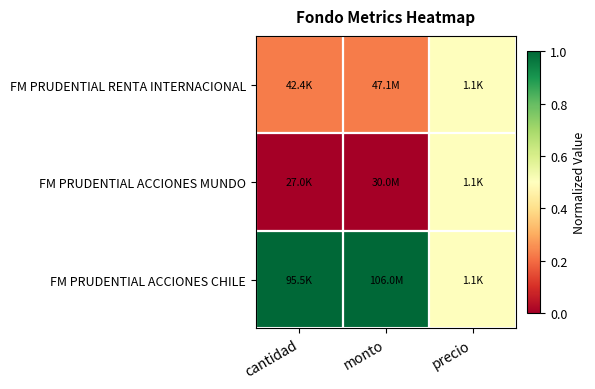

Which has a higher value, monto or precio?

precio